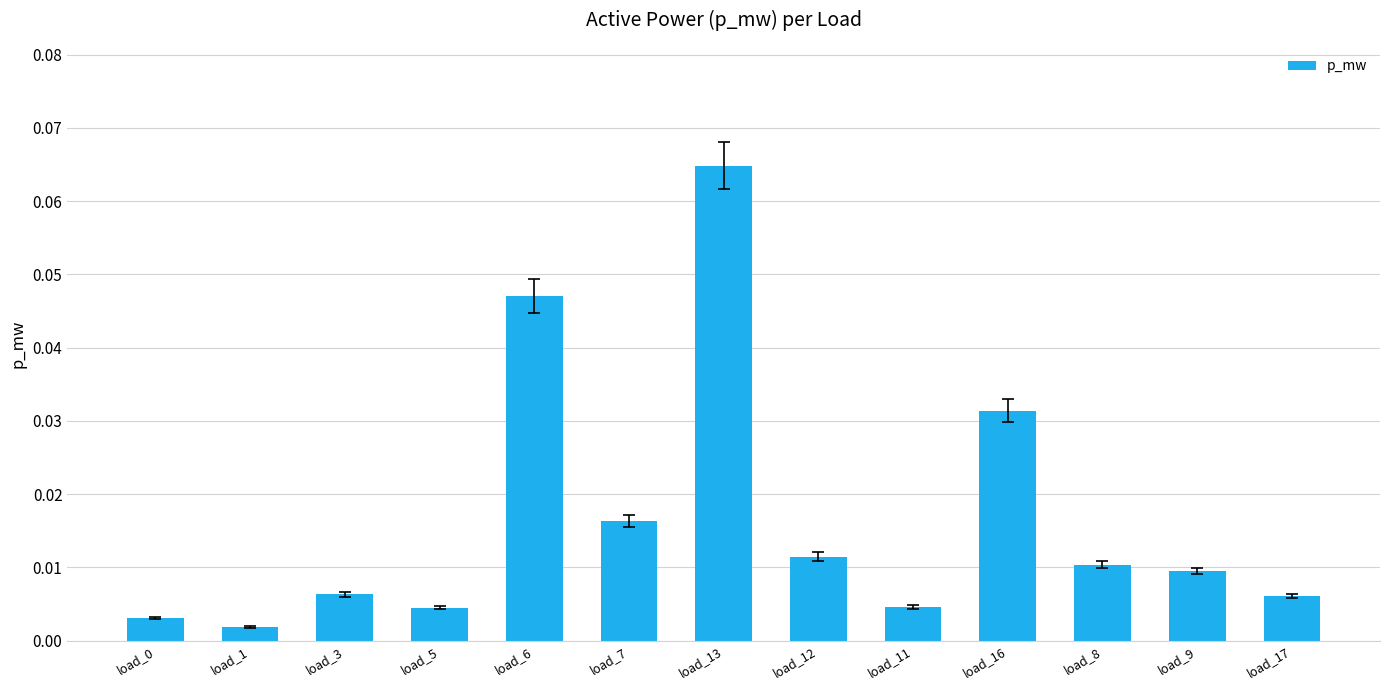

True or false: the data shows 0.0 at load_13.

False